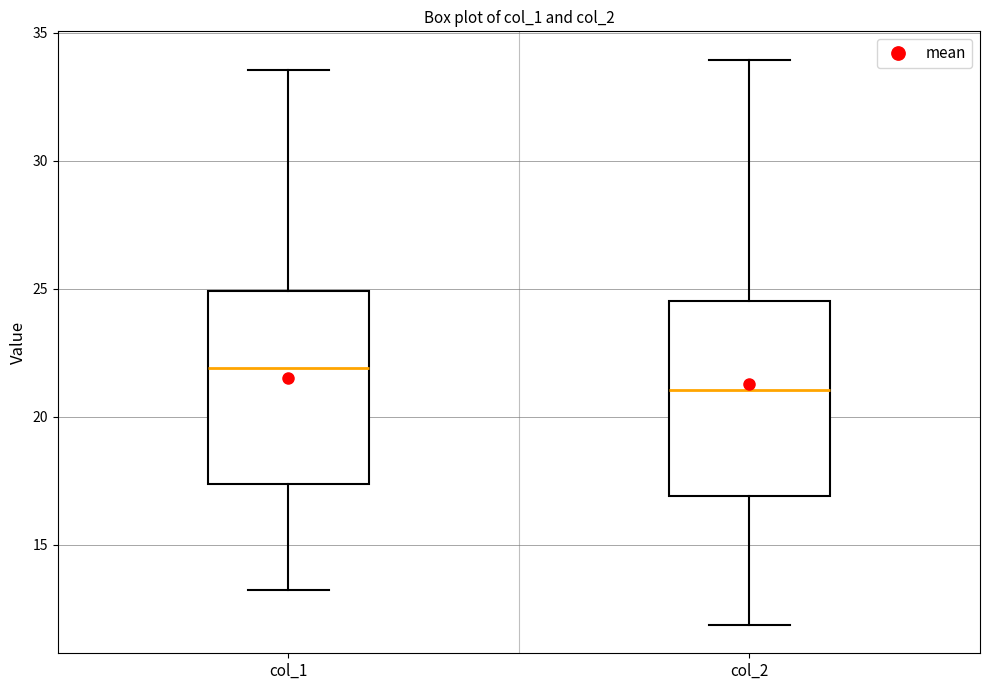

Which box has the highest median line?

col_1